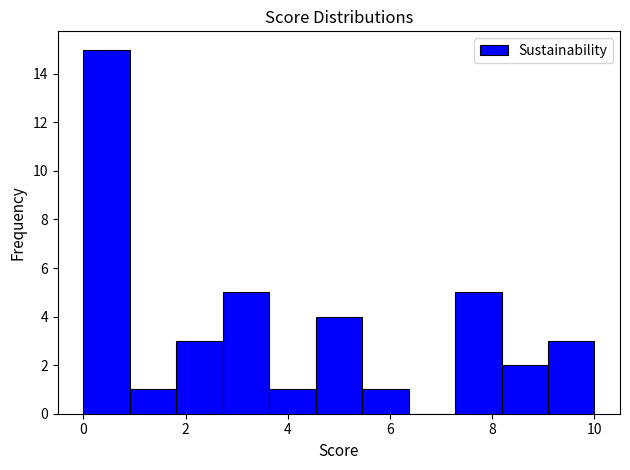

Reading left to right, transcribe this chart: for each bar, give the range it covers on the x-axis and its height. Neither the bar edges nor the heights are printed on the chart, so give them approximately, as read against the axes.

0.0 to 1.0: 15
1.0 to 1.8: 1
1.8 to 2.8: 3
2.8 to 3.6: 5
3.6 to 4.6: 1
4.6 to 5.4: 4
5.4 to 6.4: 1
6.4 to 7.2: 0
7.2 to 8.2: 5
8.2 to 9.0: 2
9.0 to 10.0: 3